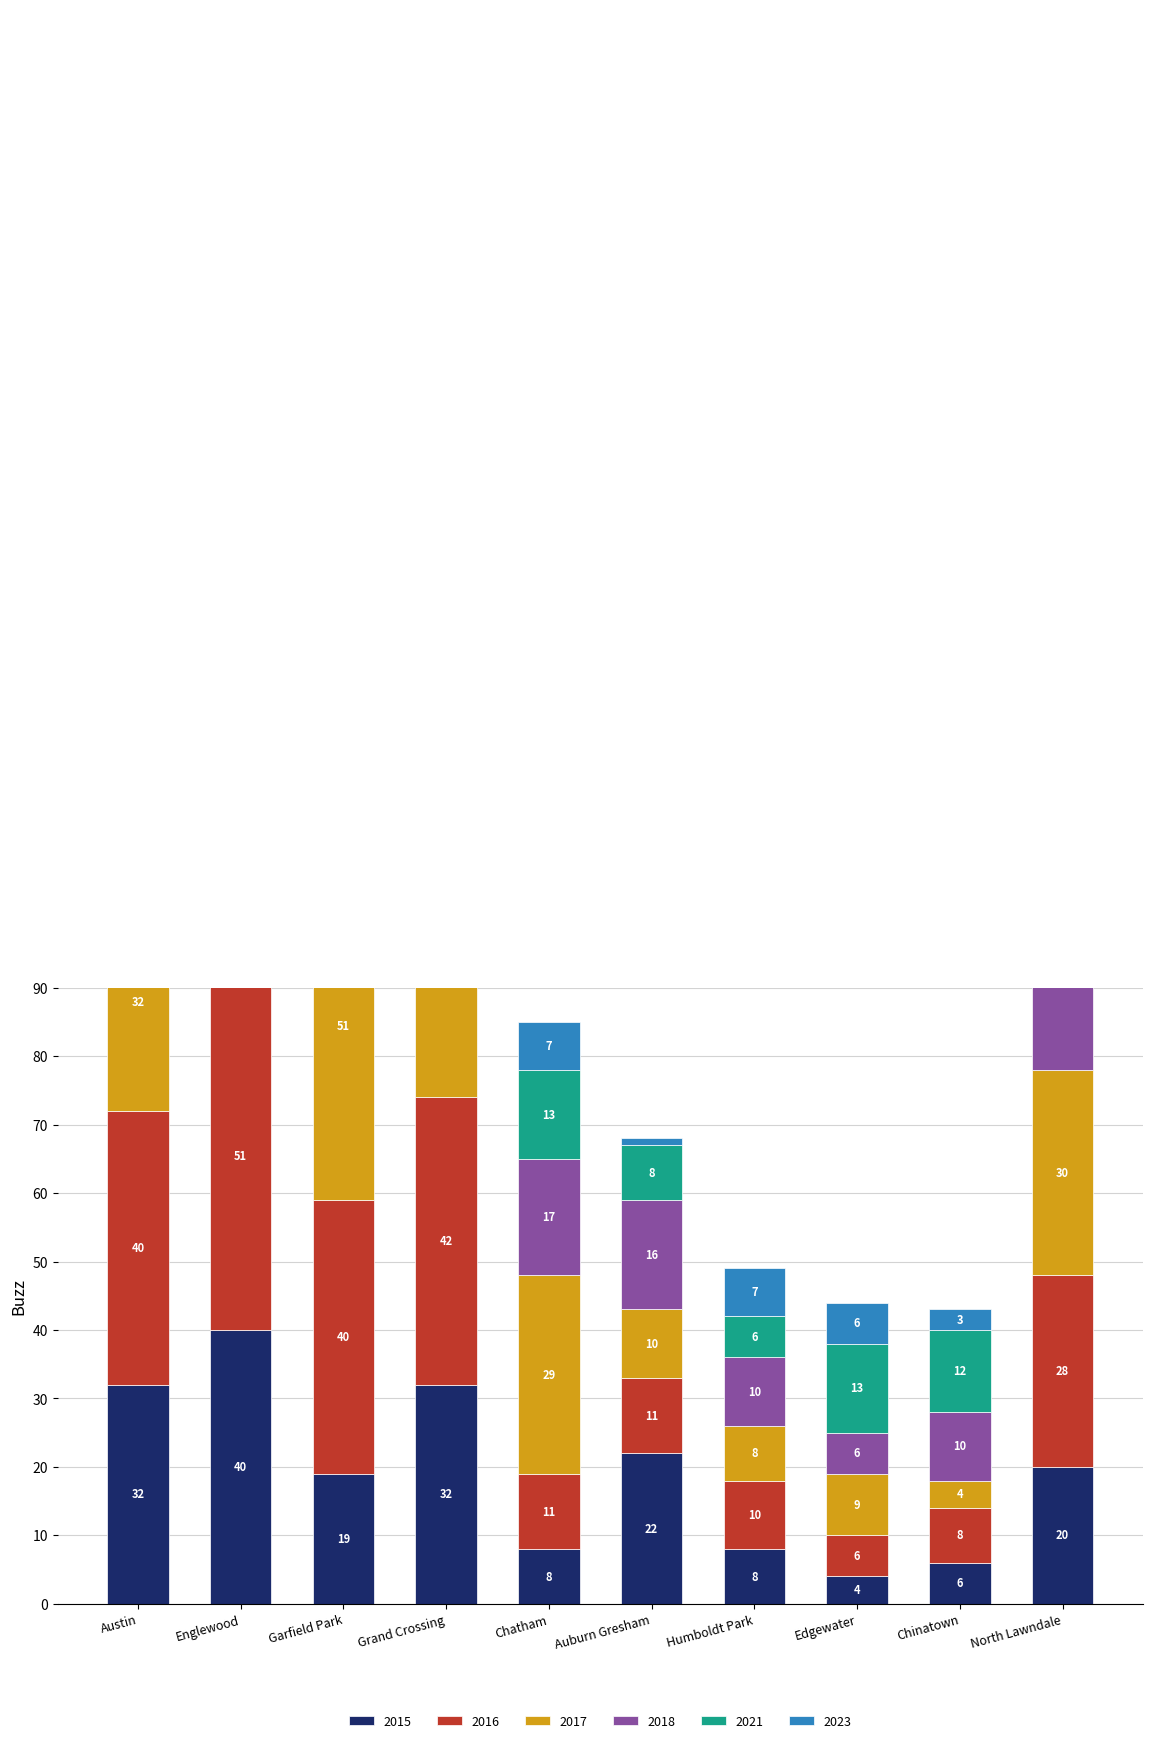

Rank the categories by 2015 value from lowest to highest.

Edgewater, Chinatown, Chatham, Humboldt Park, Garfield Park, North Lawndale, Auburn Gresham, Austin, Grand Crossing, Englewood